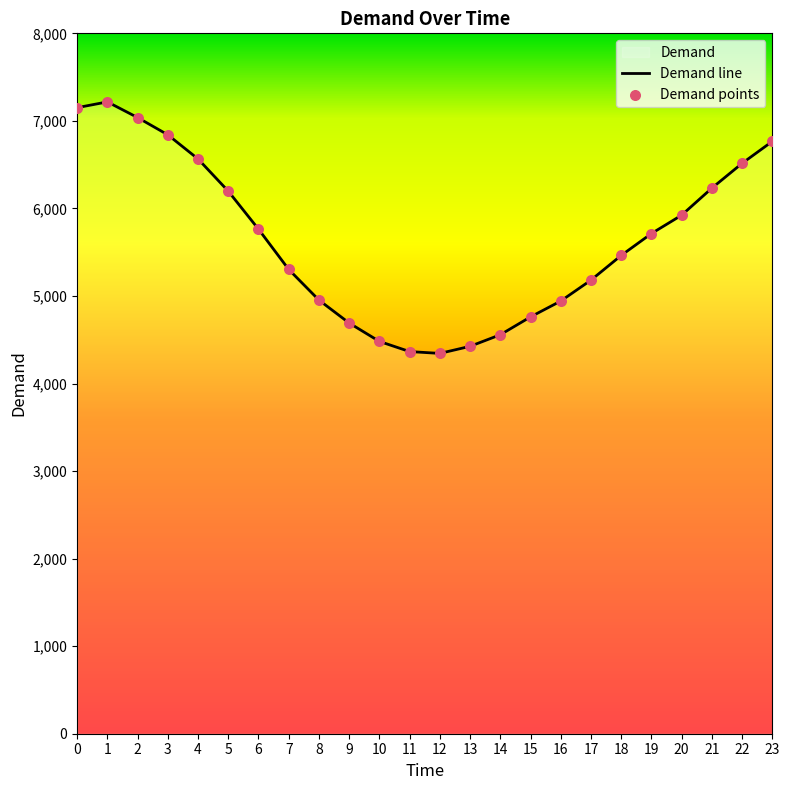

What is the change in value from 6 to 16?

-821